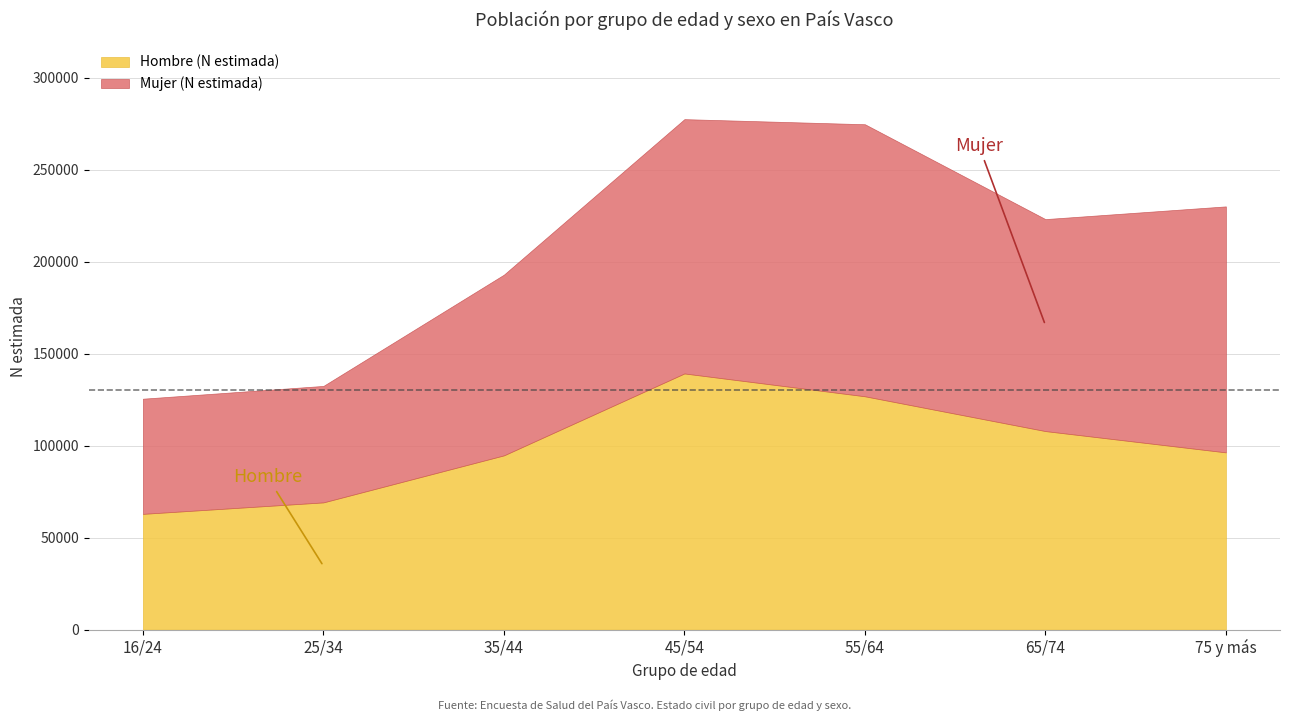

Which series has the largest total across all categories?

Mujer (N estimada)